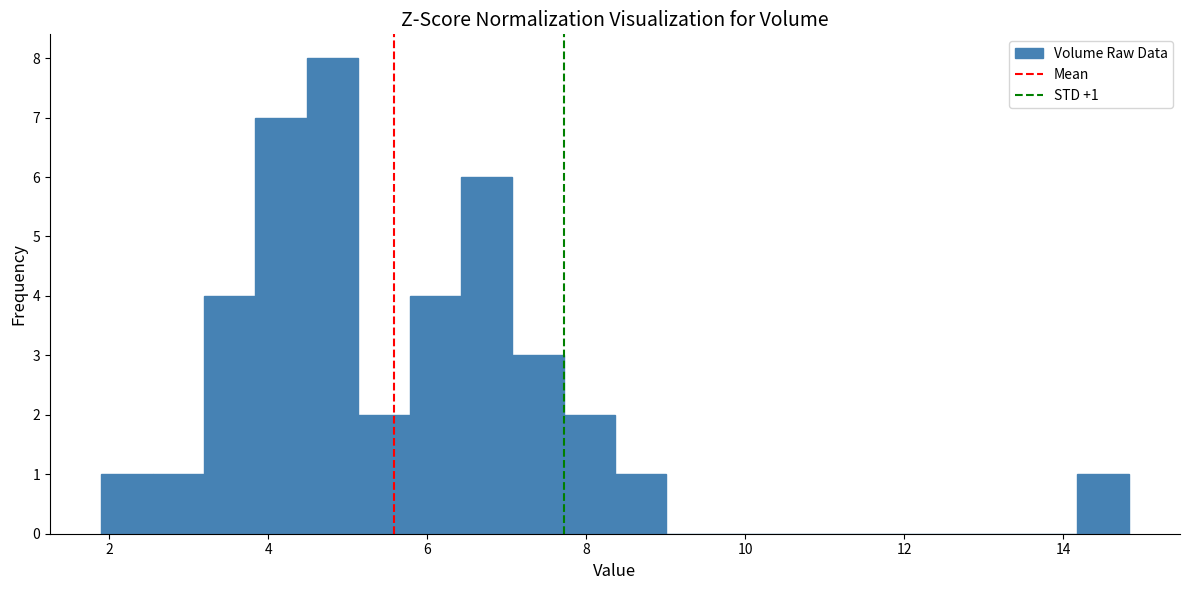

Read against the x-axis, roughly where is the centre of the tallest bar?

4.8